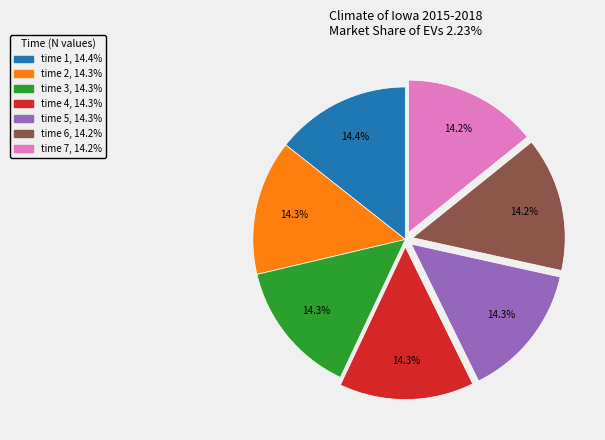

Count the number of slices in the pie.

7